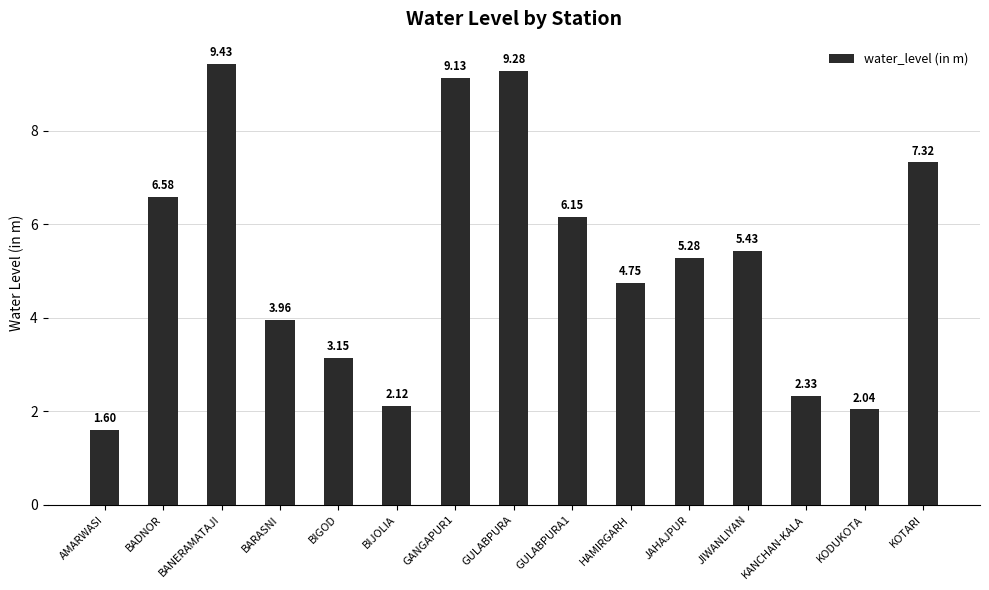

What position from the left is HAMIRGARH?

10